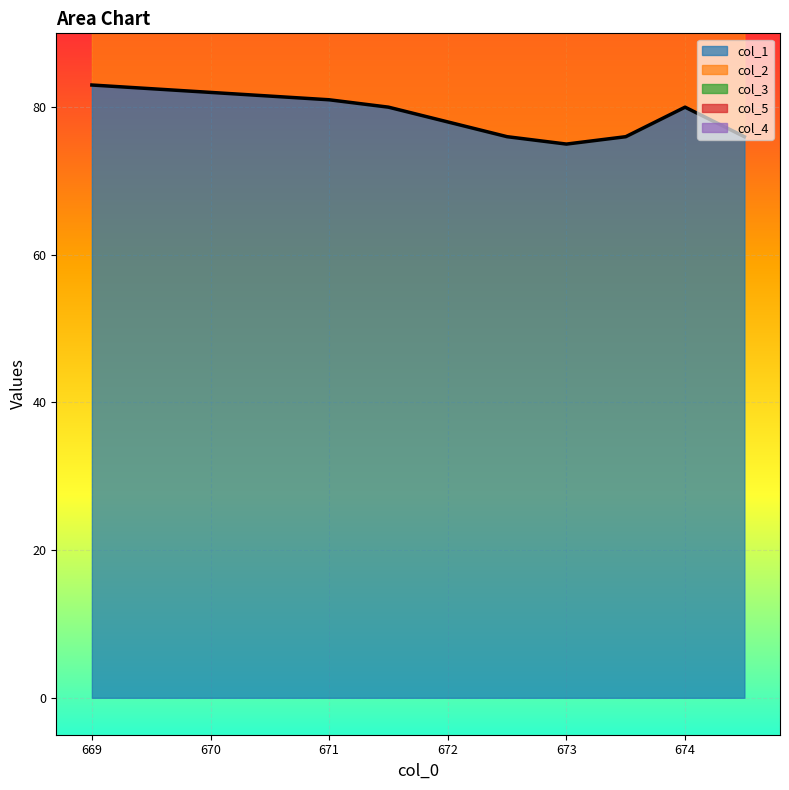

Count the number of categories in the chart.

9